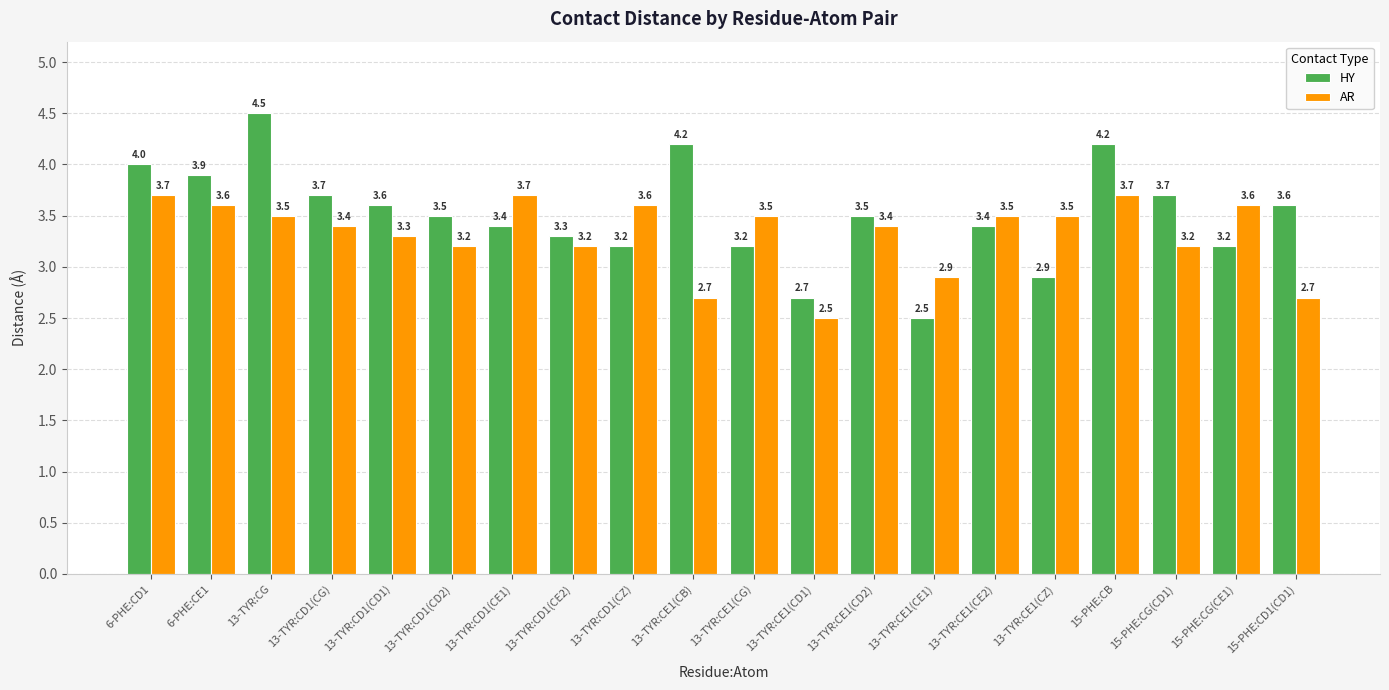

How many groups of bars are there?

20